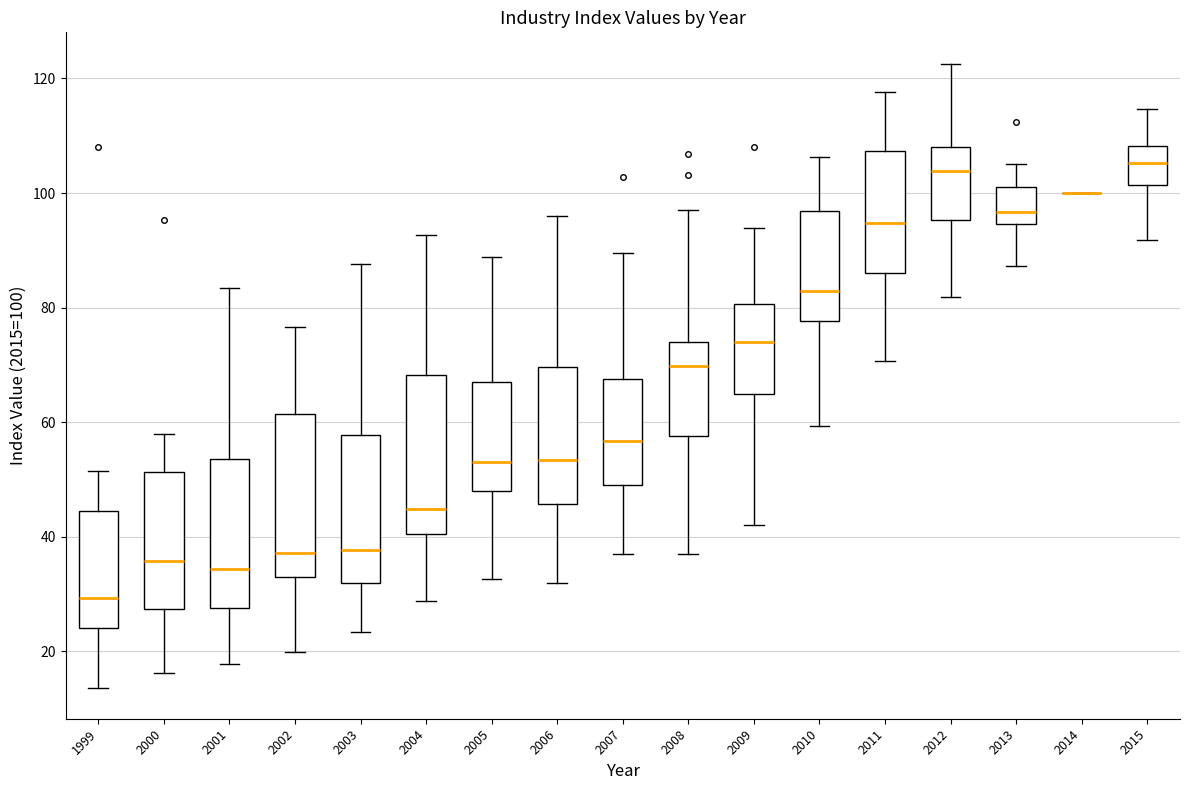

Where does the median line of the box at x = 2009 sit on the y-axis? The values are not printed on the chart, so give them approximately, as read against the axis.

74